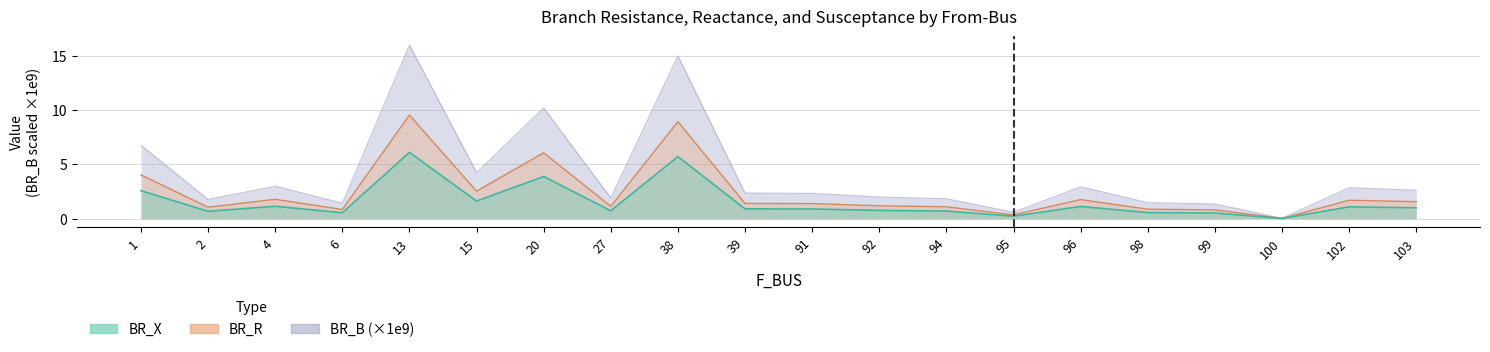

True or false: BR_X has a value of 5.7 at 38.

True